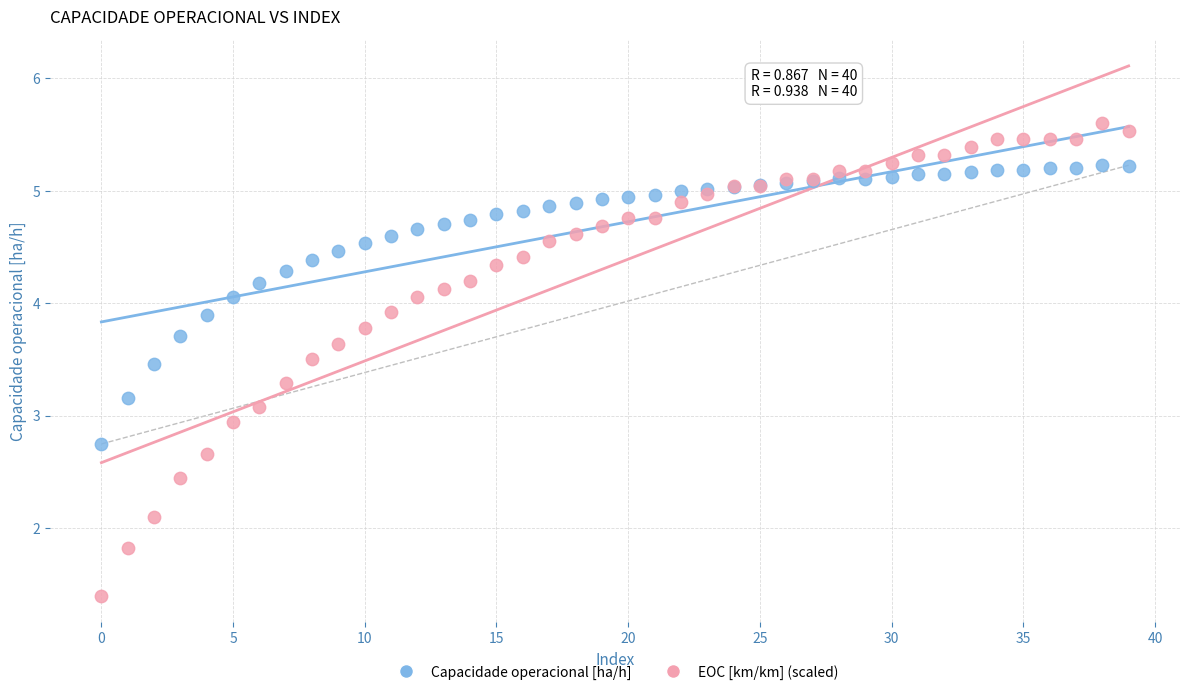

Which series contains the highest Y value?

EOC [km/km] (scaled)